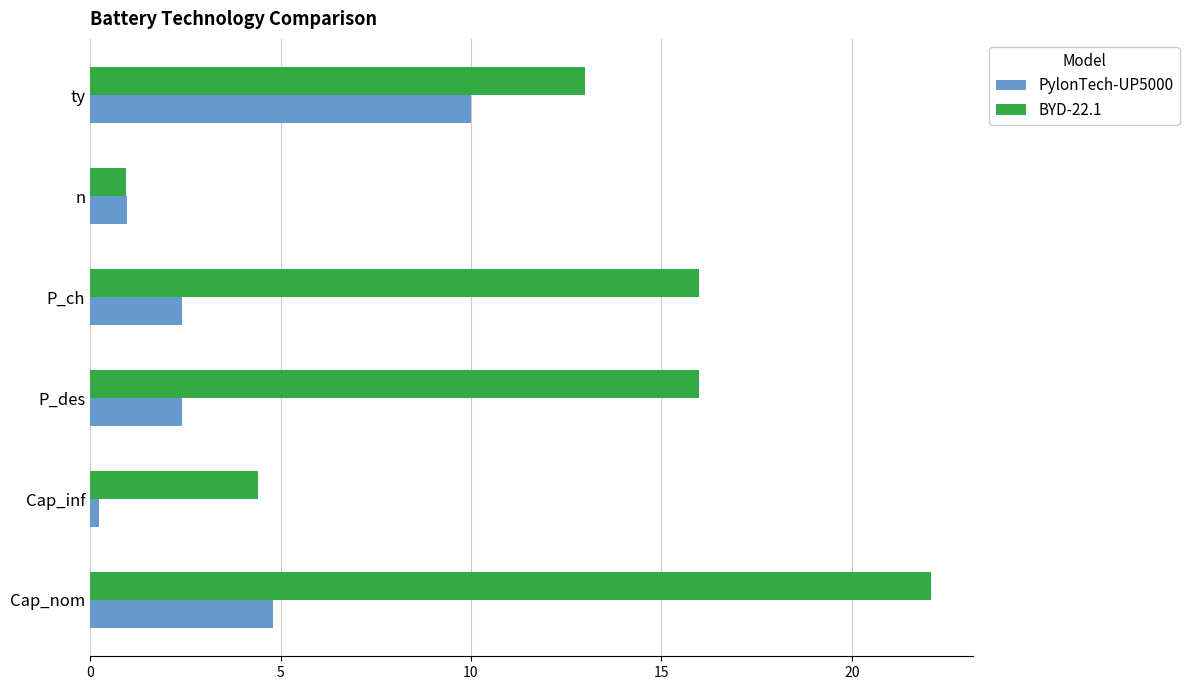

Between P_ch and ty, which series saw the biggest shift?

PylonTech-UP5000